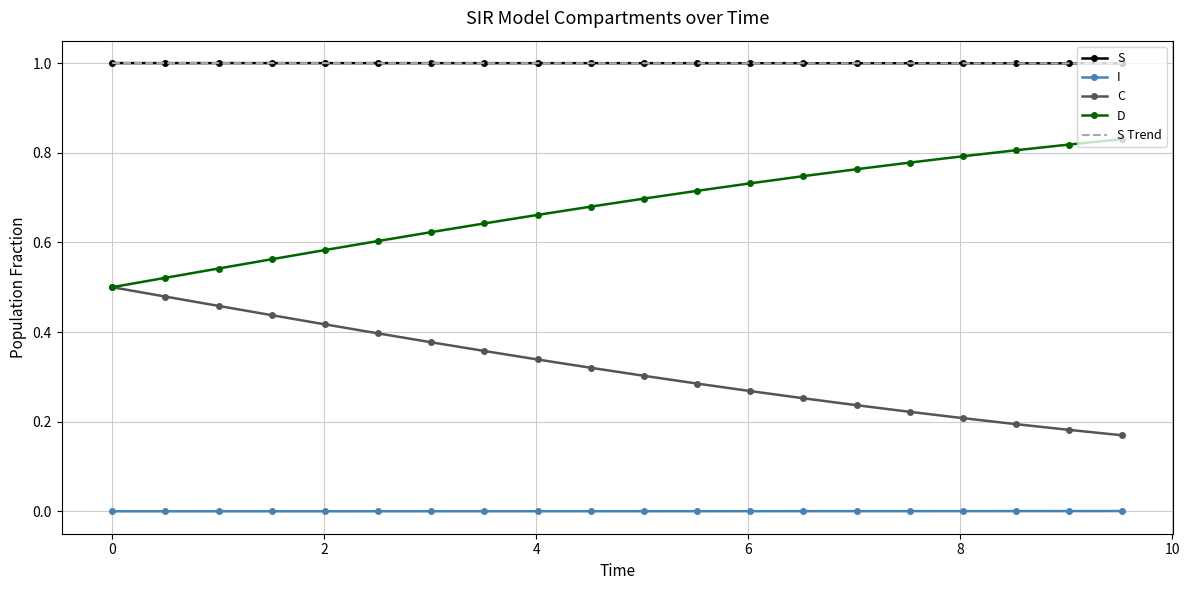

True or false: I and D intersect in this chart.

False